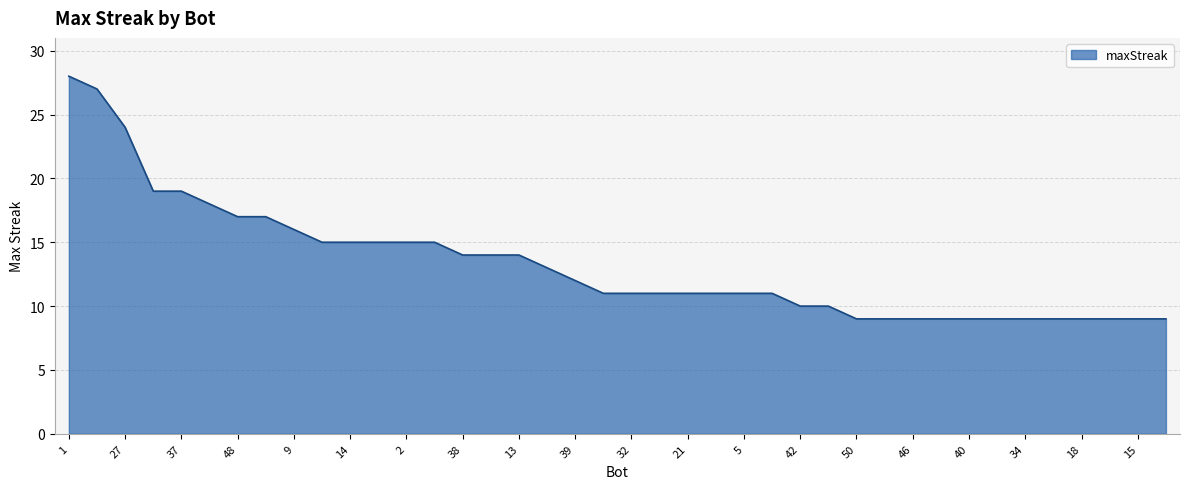

What is the smallest value displayed?

9